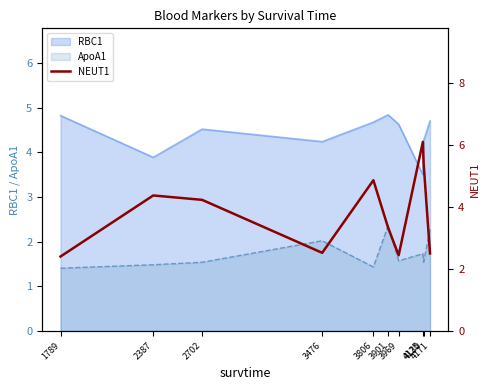

What is the sum of all values?

38.1